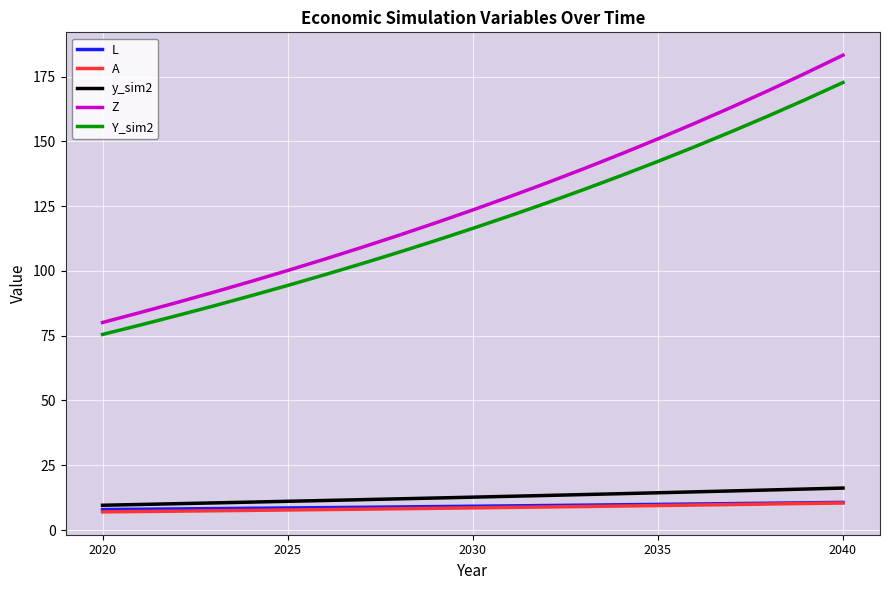

What is the maximum value shown in the chart?

183.3